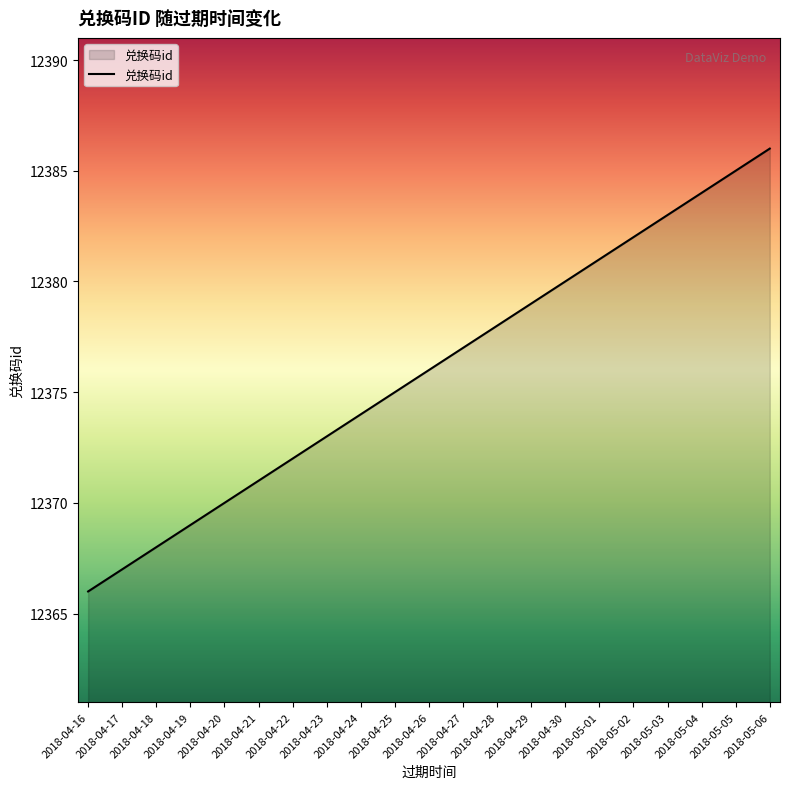

True or false: the data shows 12379 at 2018-04-29.

True